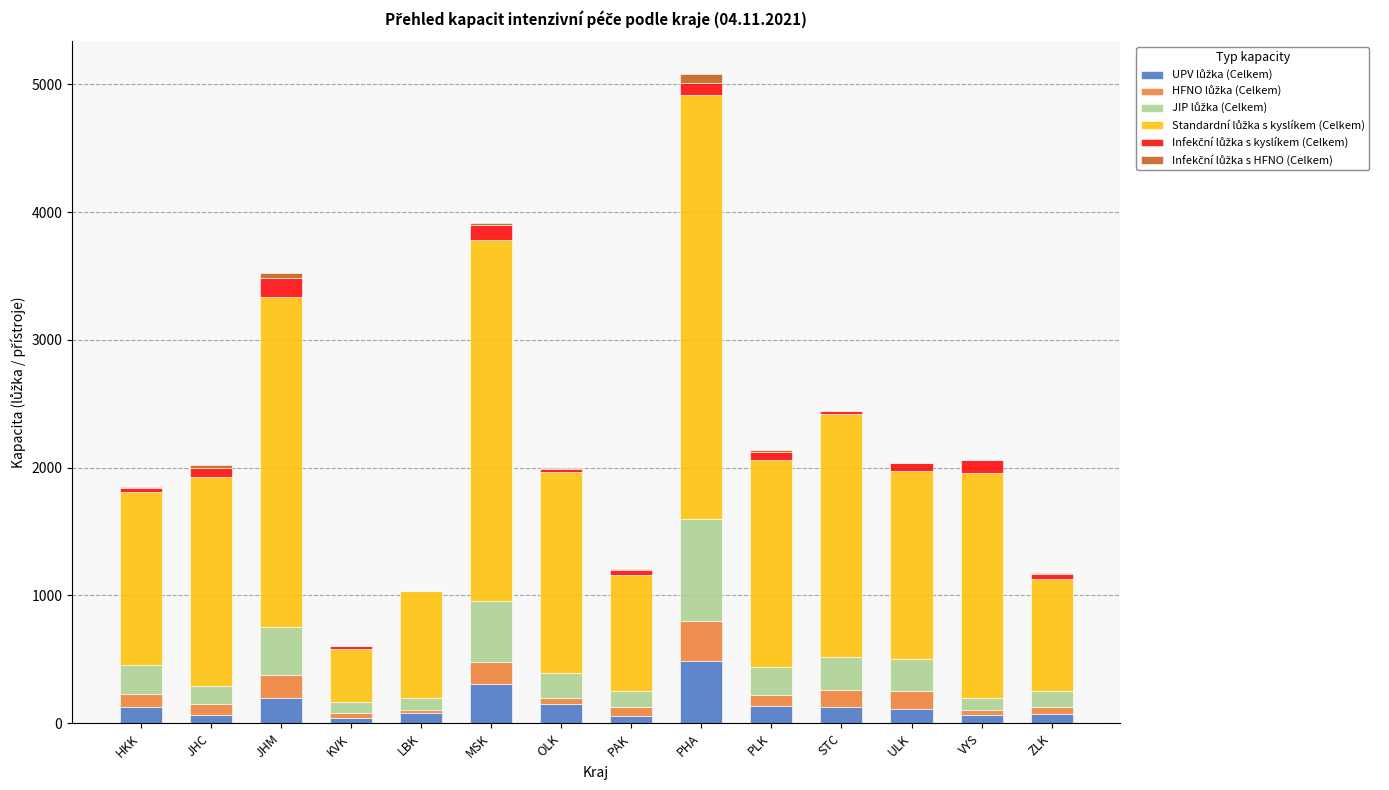

At which category is the sum across all series the highest?

PHA